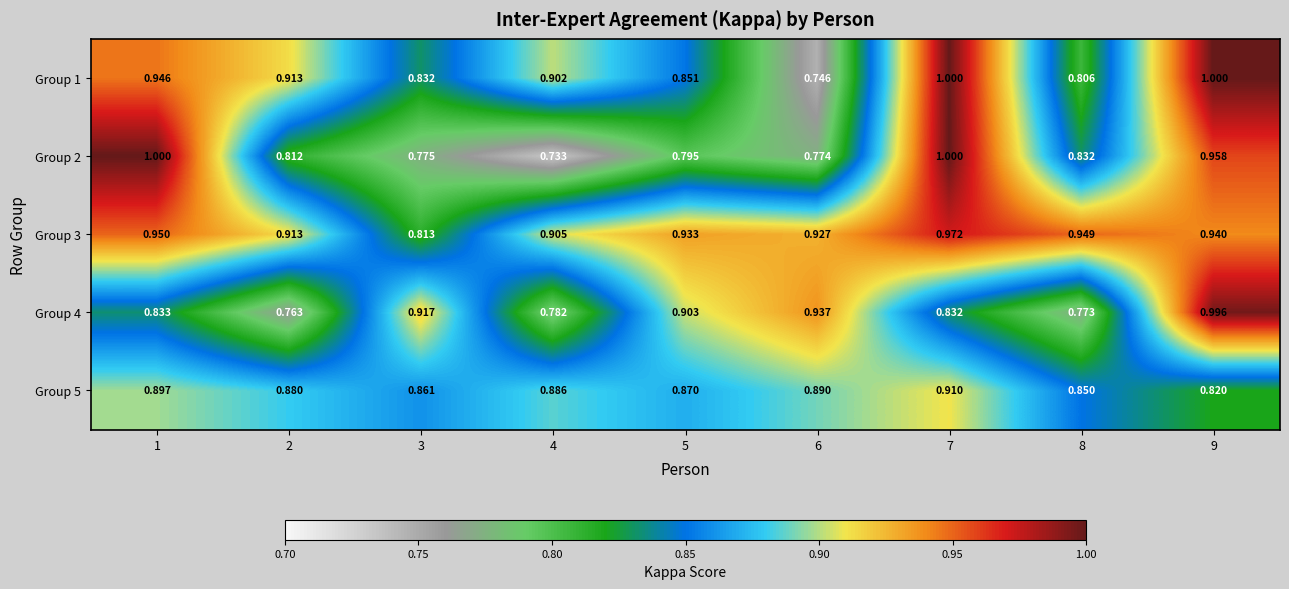

Is the value of Group 5 at 9 greater than the value of Group 3 at 2?

No